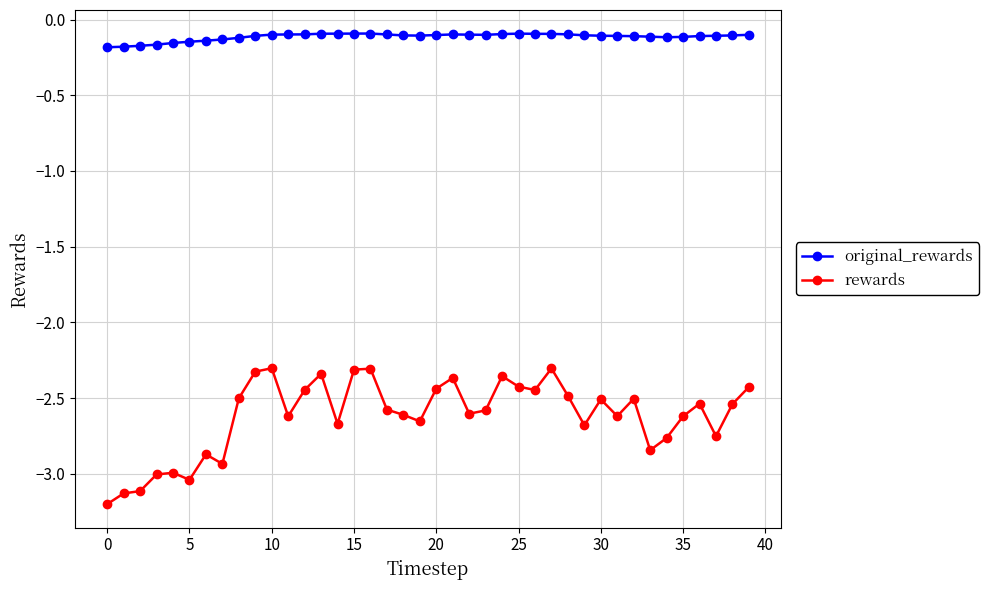

Which series has the largest range (max minus min)?

rewards